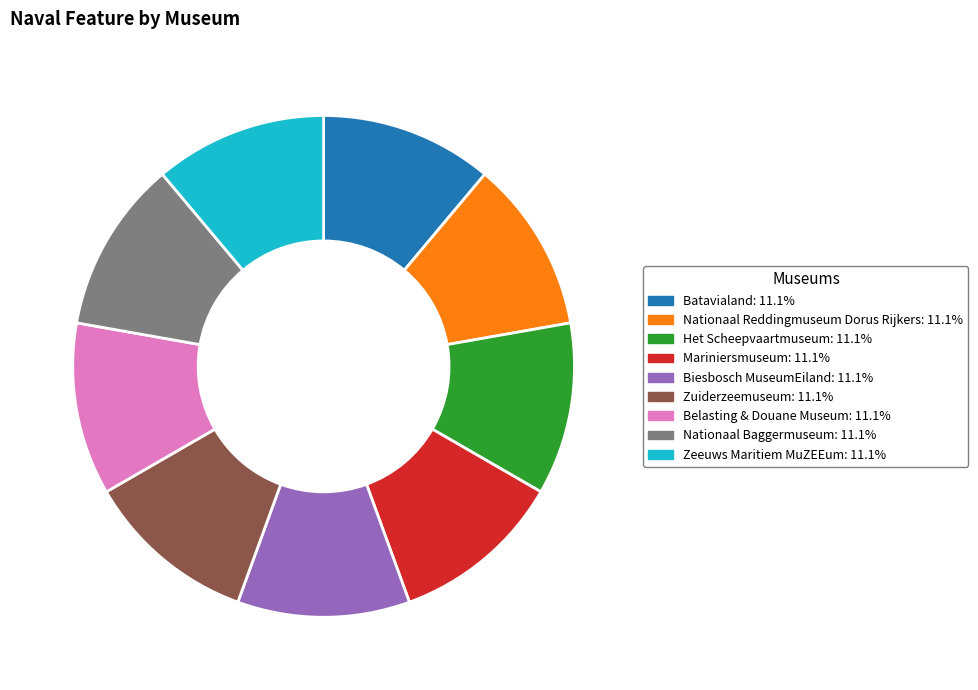

Is there any slice that represents more than half of the pie?

No